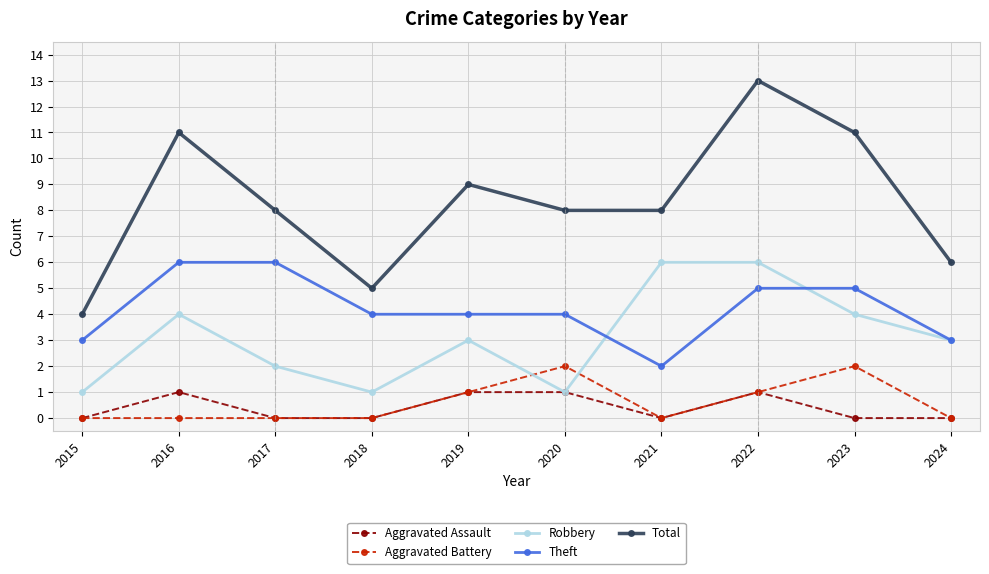

Between 2016 and 2024, which series saw the biggest shift?

Total